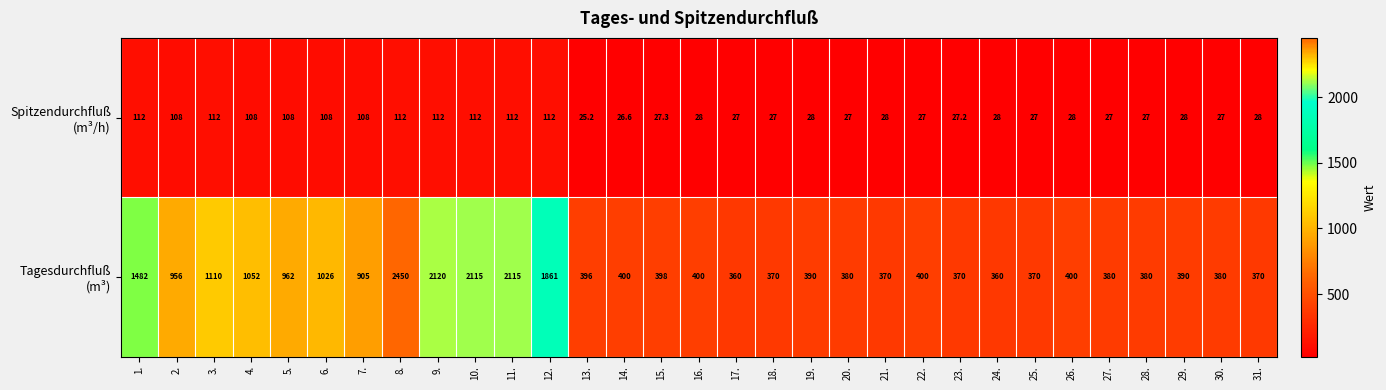

Which category has the lowest value across all series?

13.